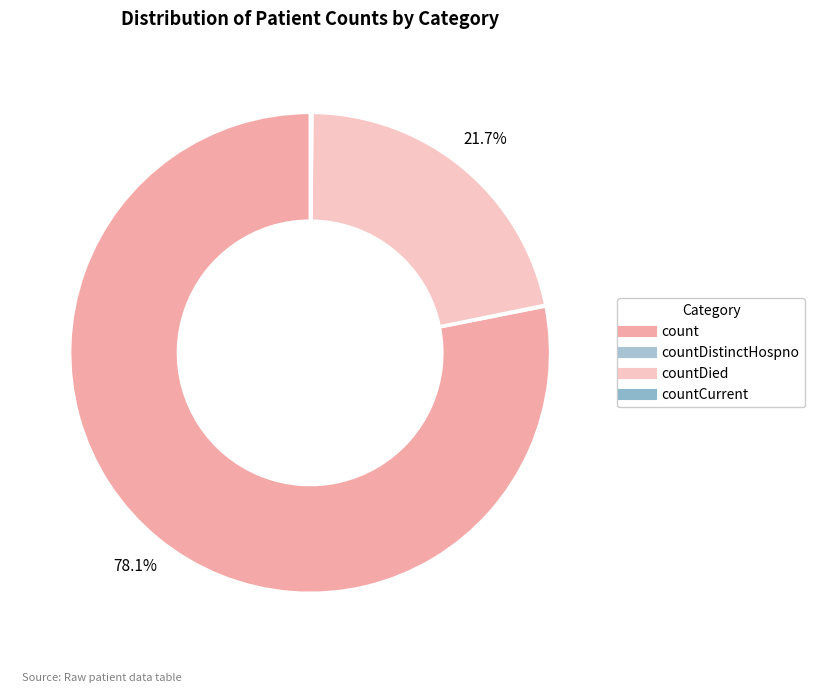

To the nearest percent, what is the average slice percentage?

25%